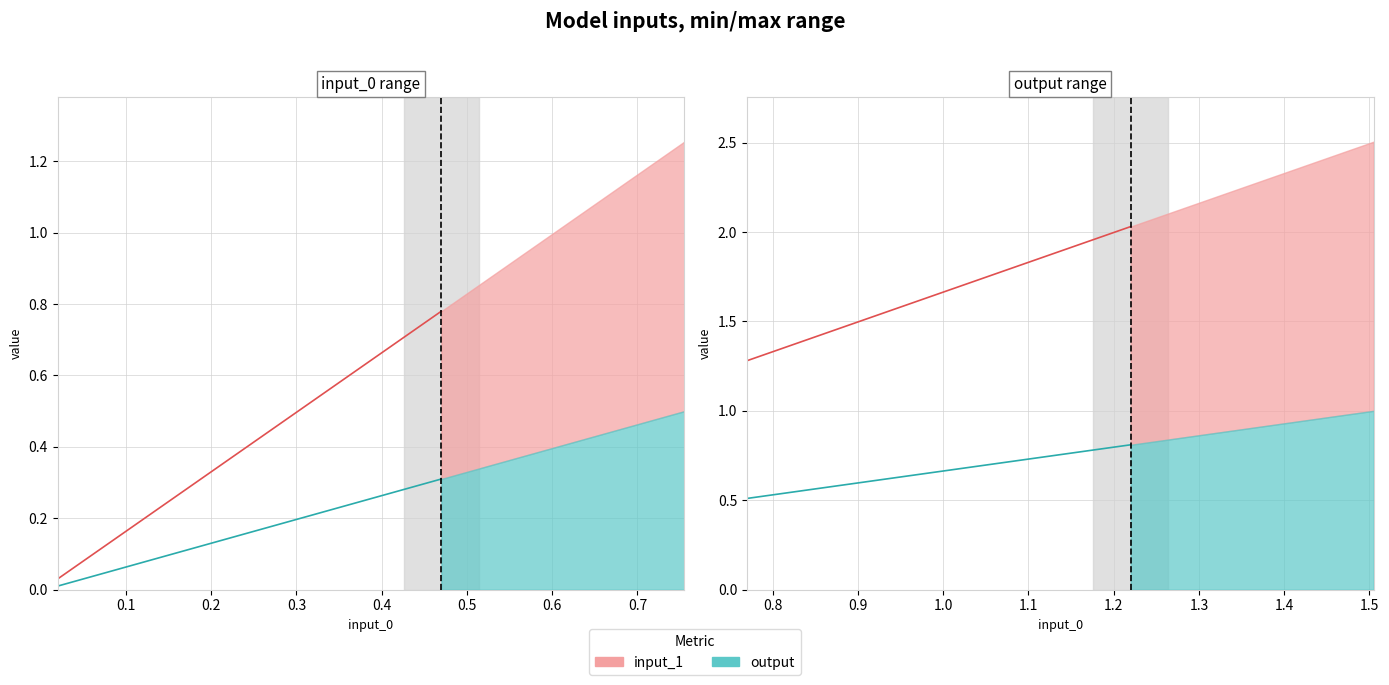

True or false: output and input_1 cross at least once.

False